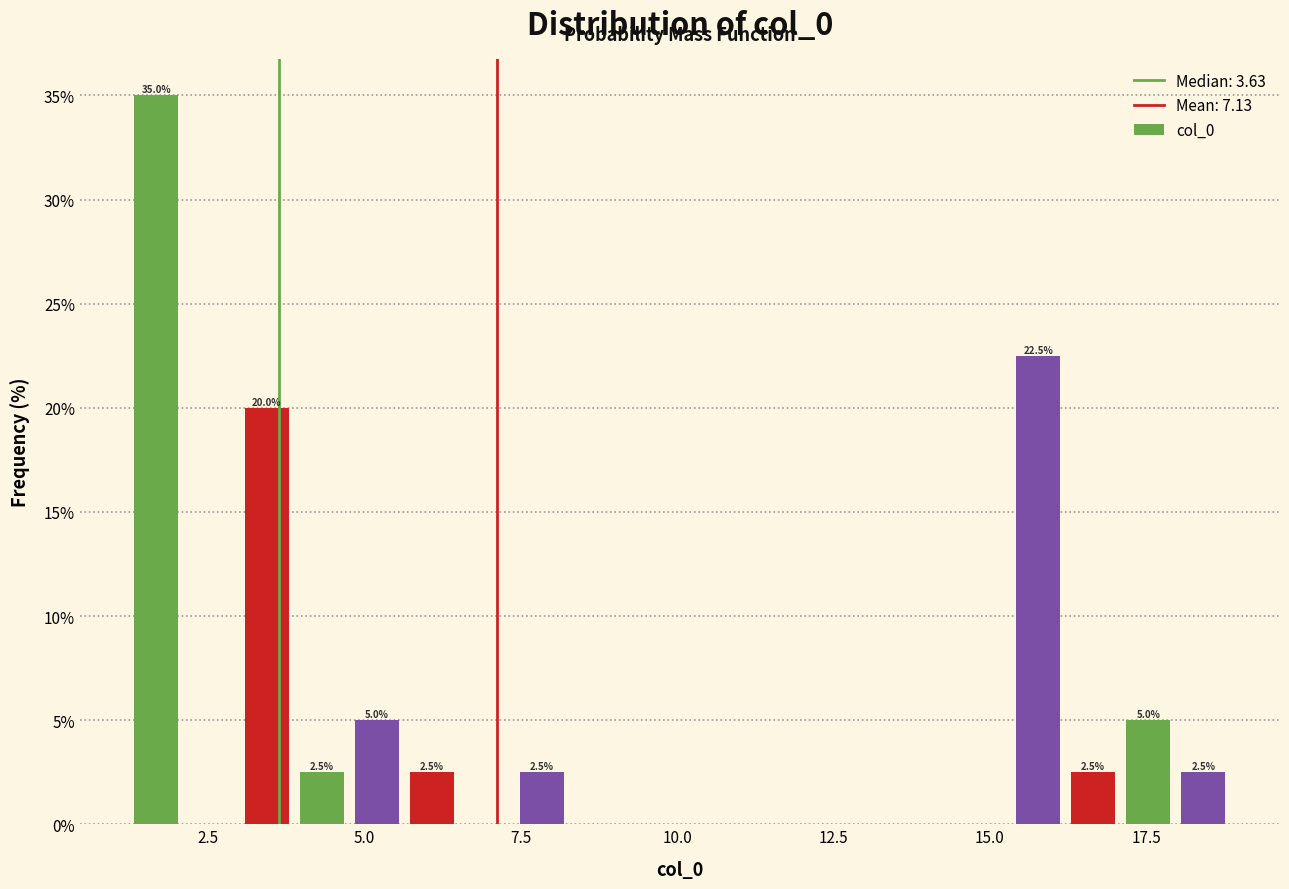

Around what value on the x-axis is the tallest bar? Give the approximate position of its centre, as read against the axis.

1.5